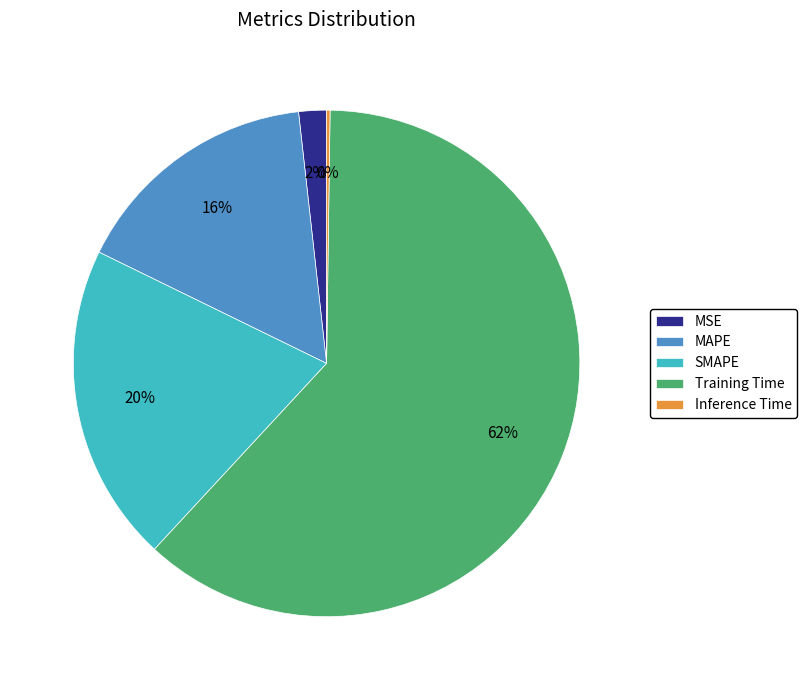

To the nearest percent, what is the difference between the MSE and Training Time slice percentages?

60%